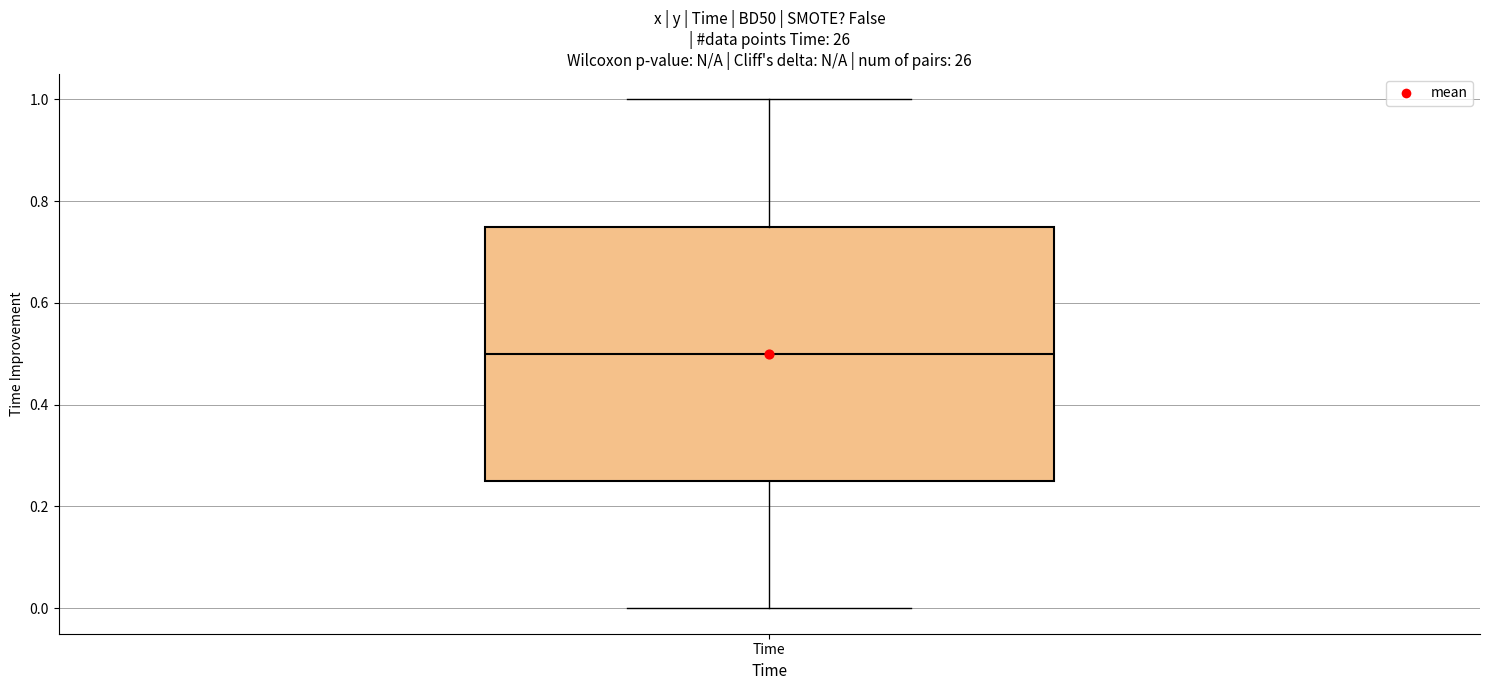

Transcribe this box plot: give where the median line is, the range the box spans, and where the two whiskers end, as read against the y-axis. The values are not printed on the chart, so give them approximately, as read against the axis.

median 0.50, box 0.26 to 0.76, whiskers 0.00 to 1.00